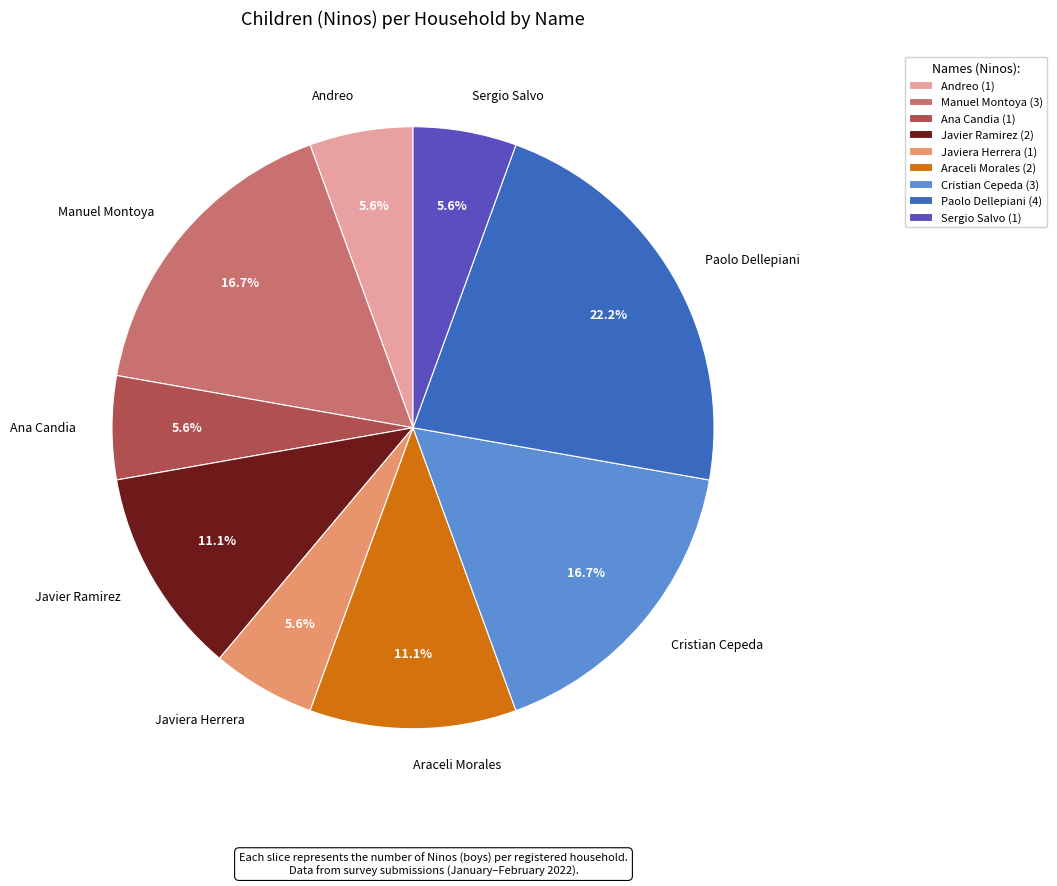

How much of the chart is everything except Manuel Montoya?

83.3%